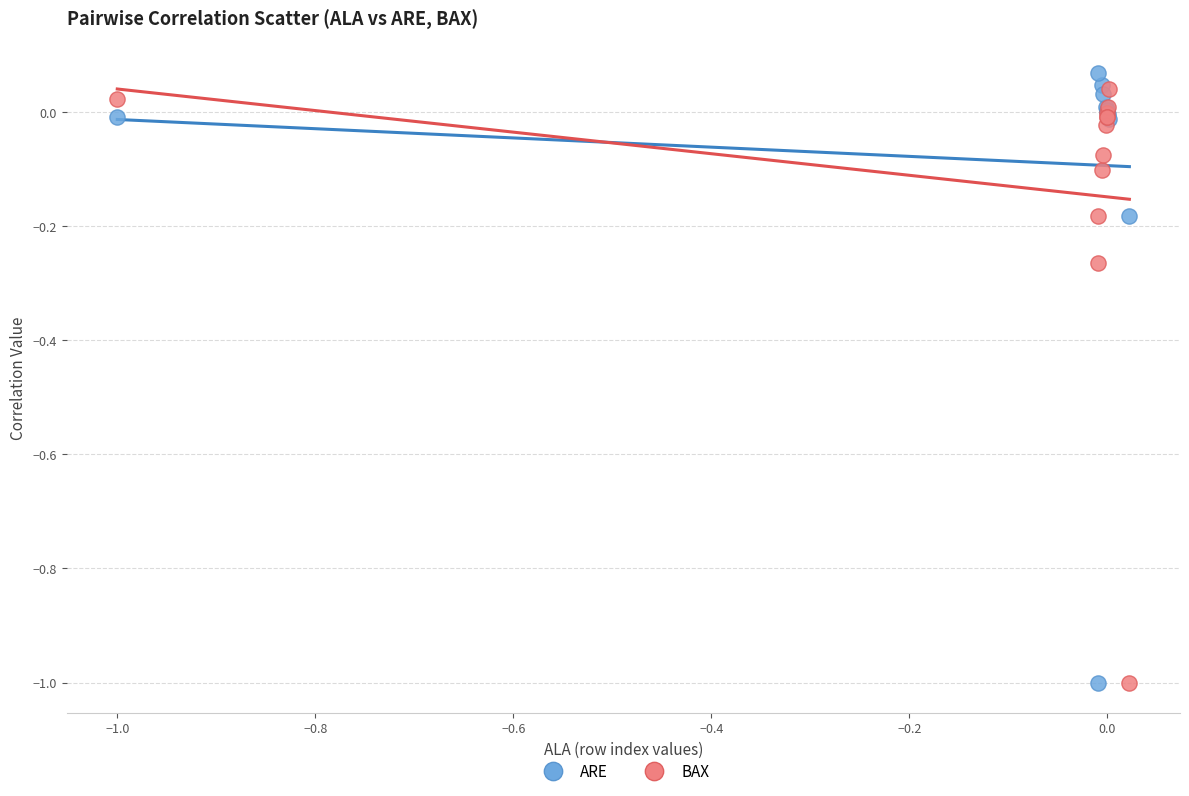

Which series has the largest Y range (max minus min)?

ARE